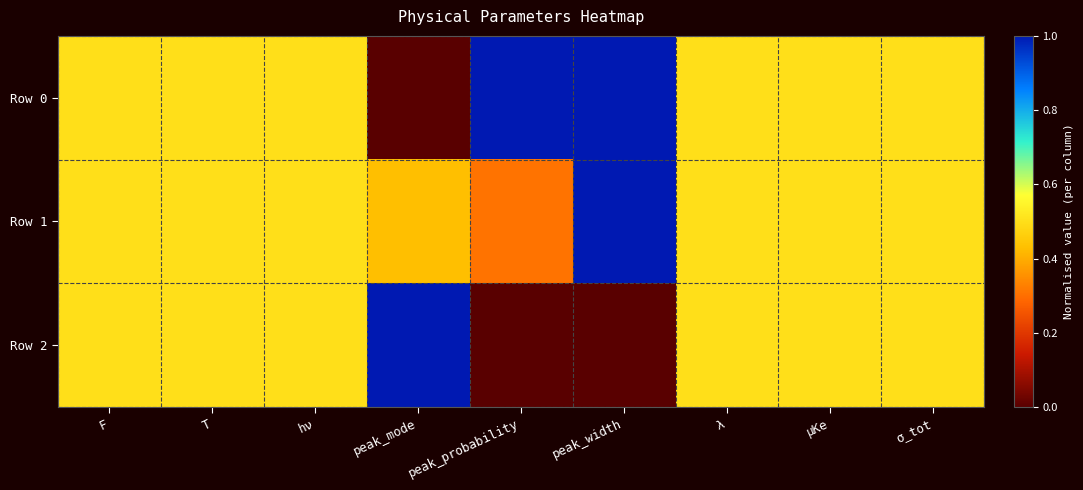

How many series are shown in this chart?

3